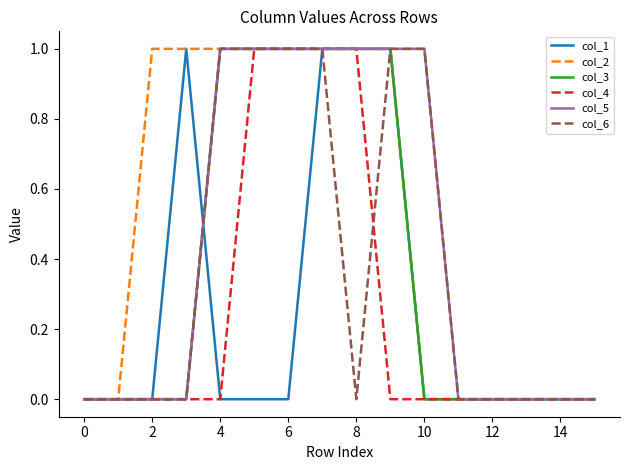

Which series has the largest total across all categories?

col_2